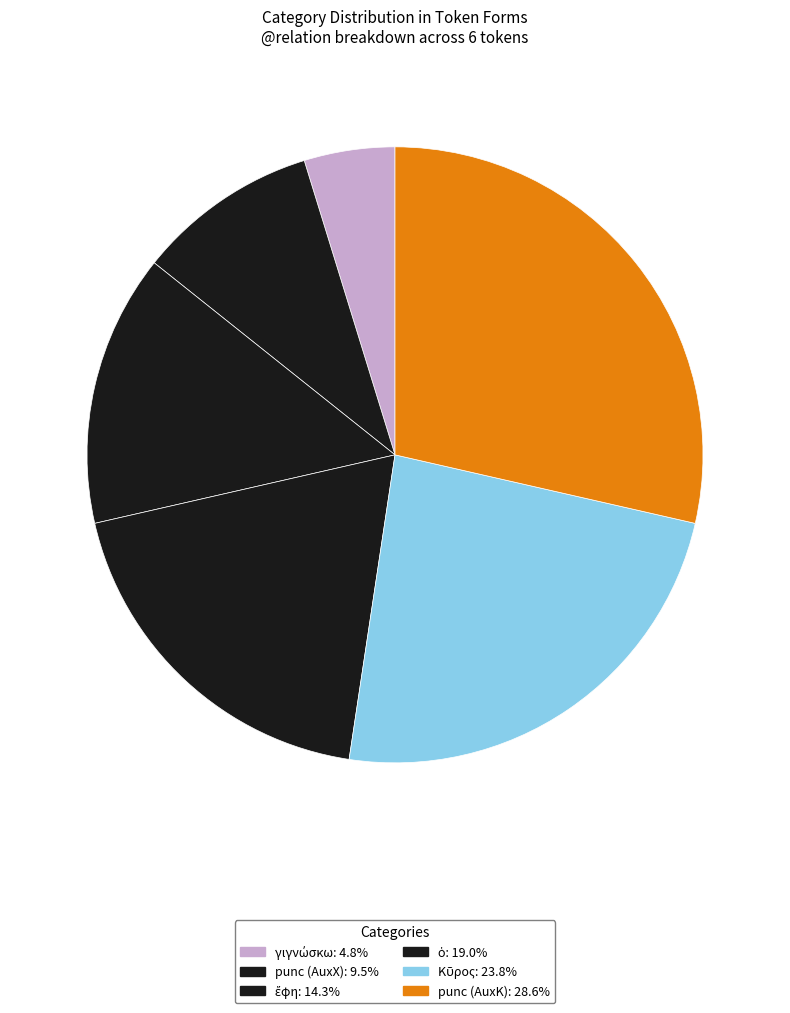

Is there a majority slice in this chart?

No